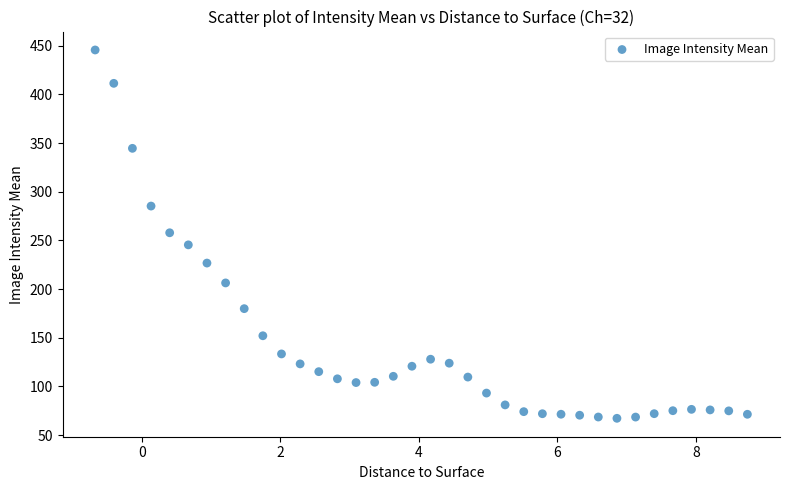

What is the range of X values (max minus min)?

9.4